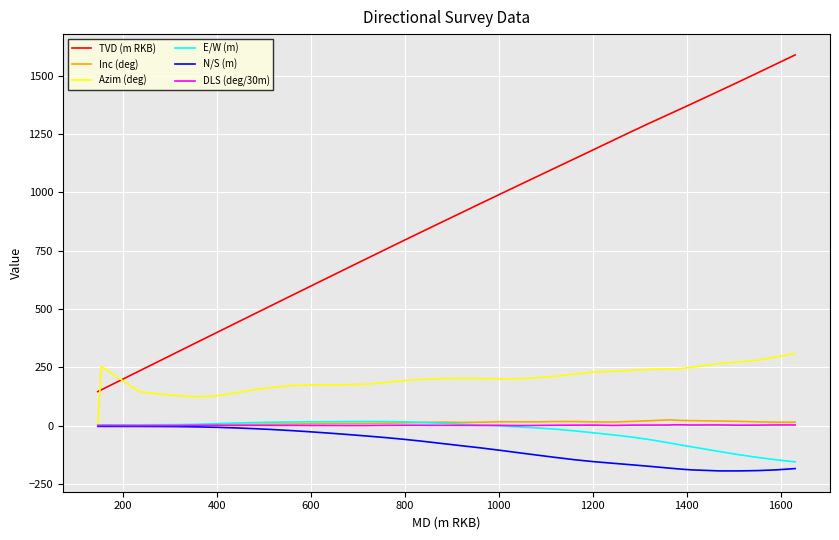

After their last crossing, which series has the higher values: TVD (m RKB) or Azim (deg)?

TVD (m RKB)